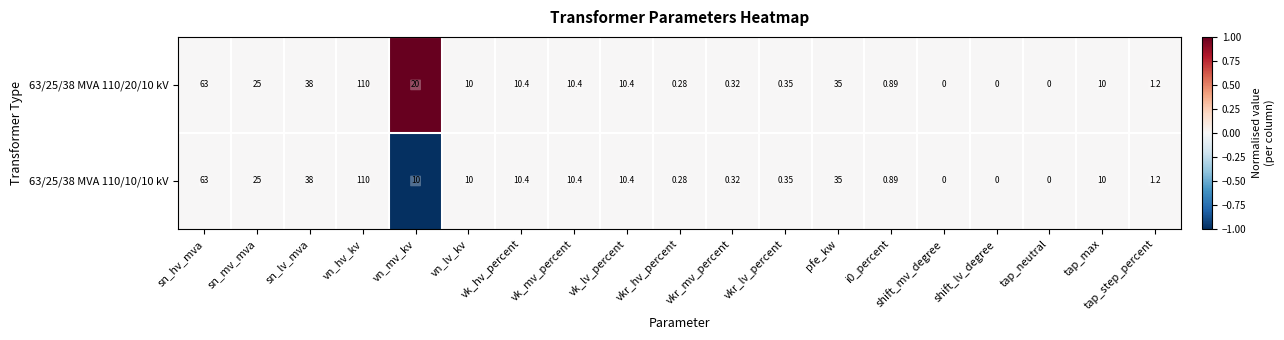

At which label is 63/25/38 MVA 110/20/10 kV closest to 55?

sn_hv_mva